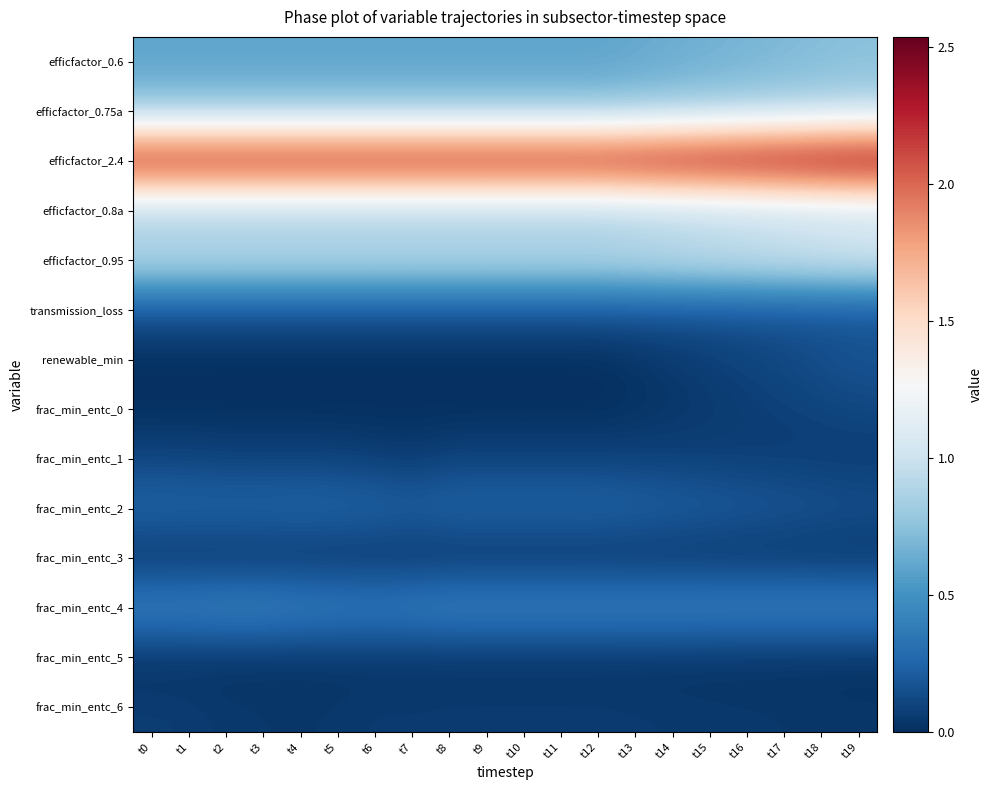

How many categories are shown in the chart?

20